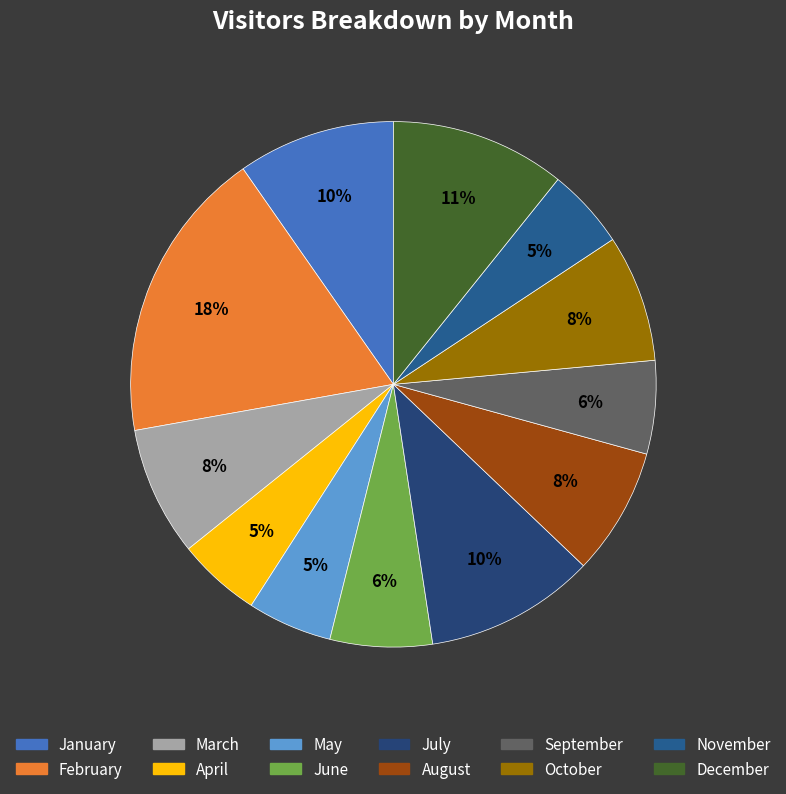

Is there a majority slice in this chart?

No